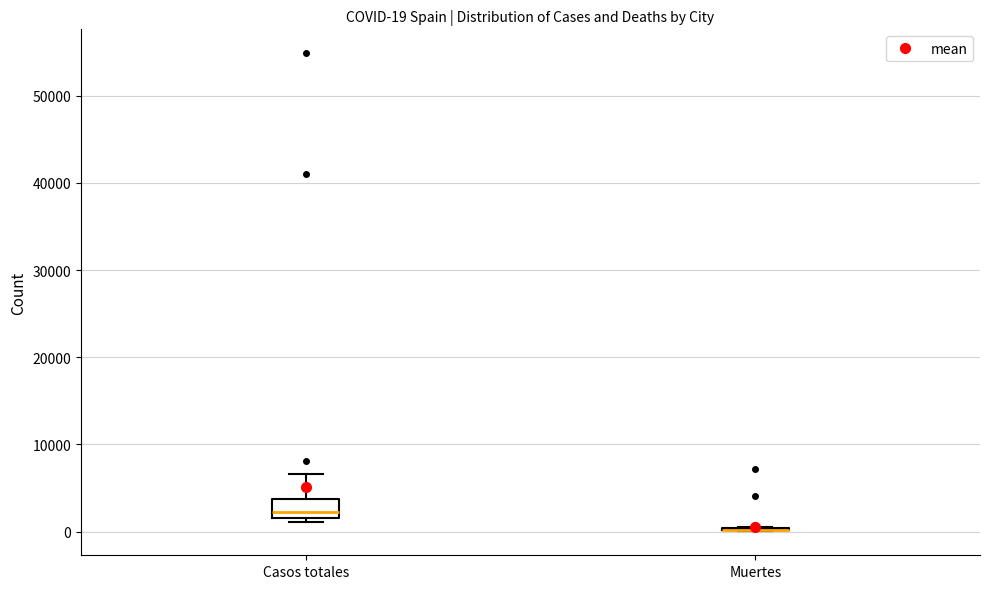

Which box is the tallest, from its lower edge to its upper edge?

Casos totales